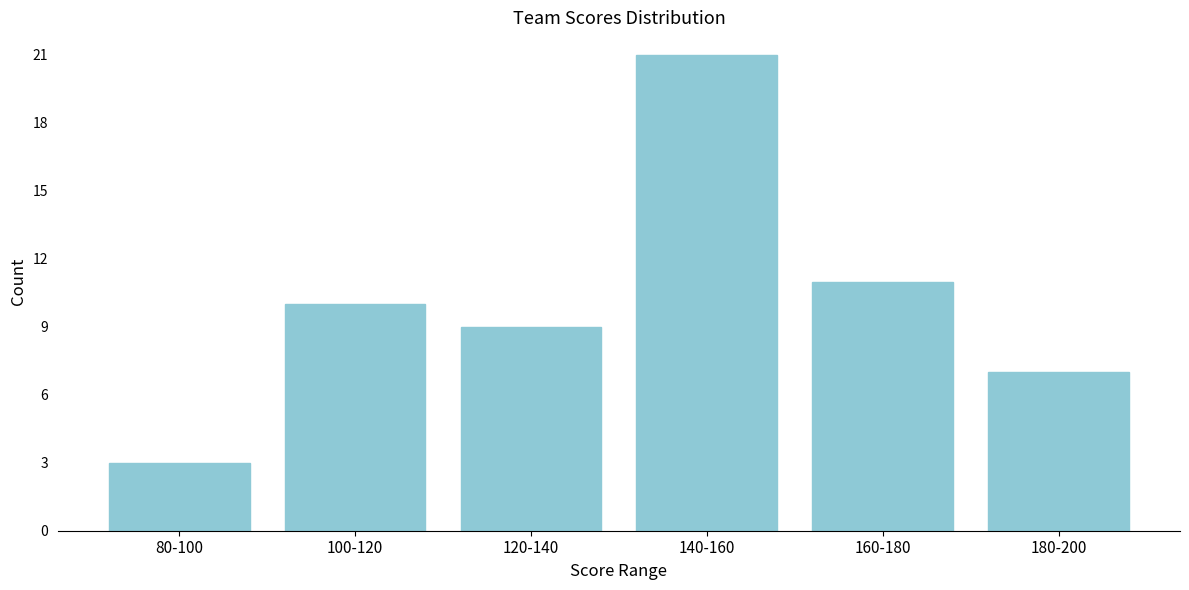

Reading left to right, transcribe all the data shown in this chart.

80-100=3	100-120=10	120-140=9	140-160=21	160-180=11	180-200=7